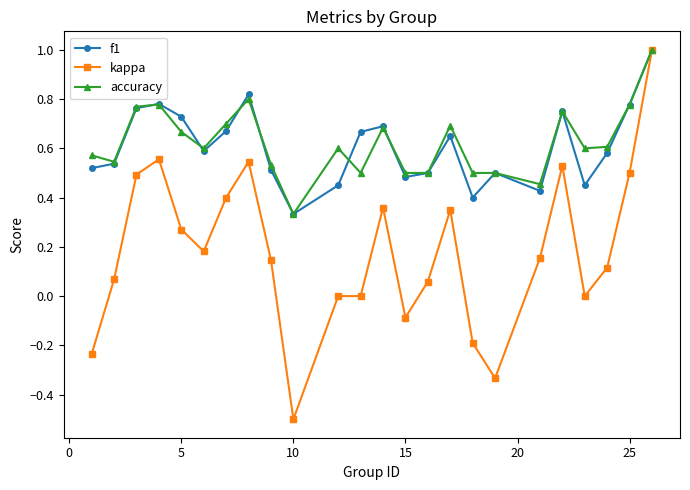

What is the lowest value of the kappa series?

-0.5